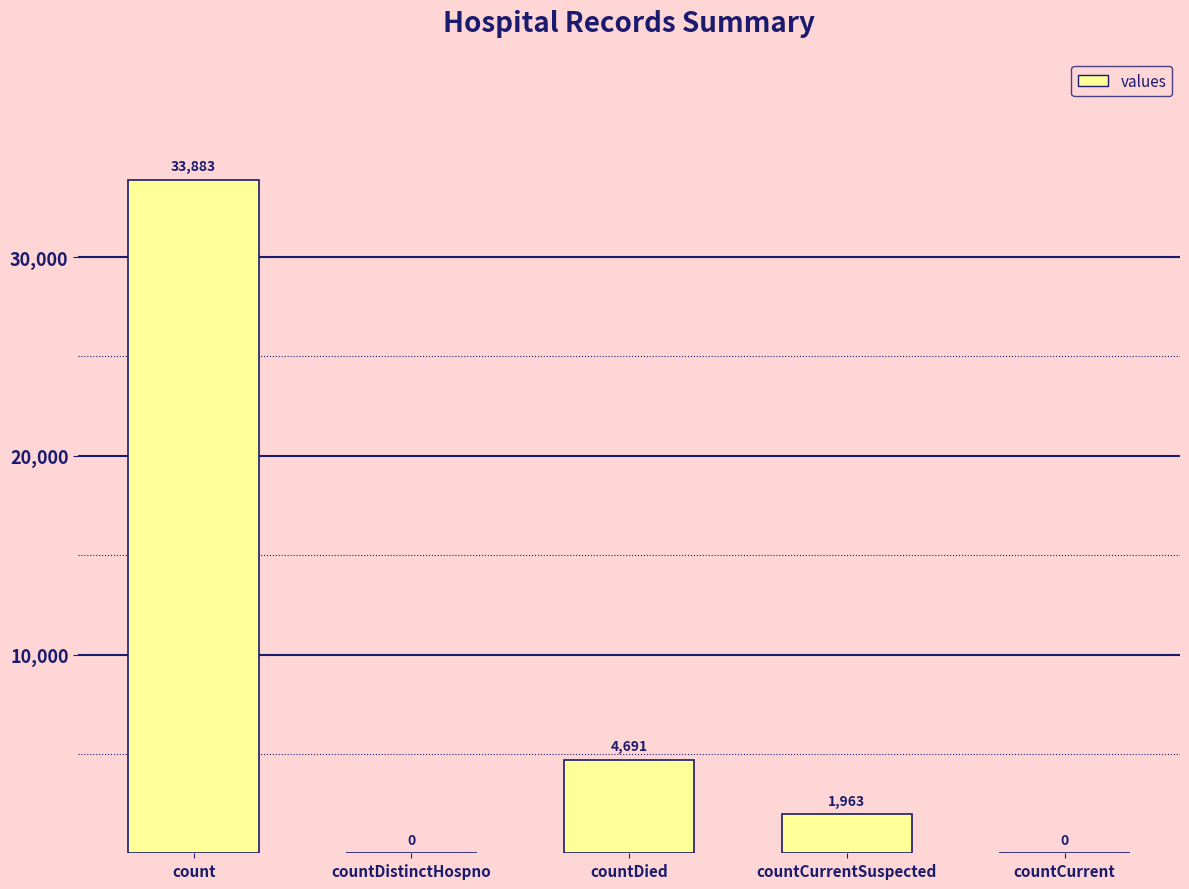

What is the sum of all values?

40537